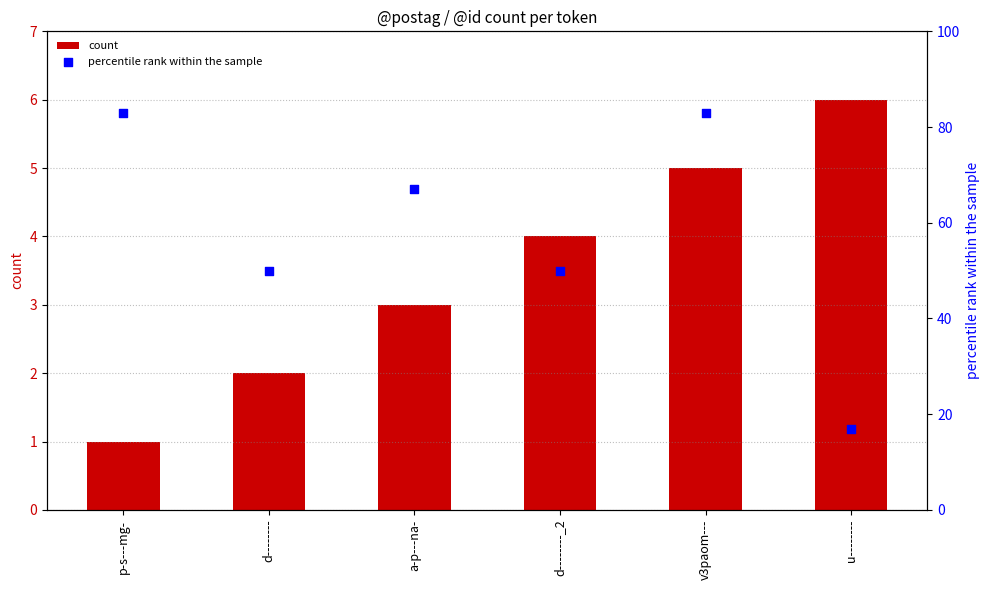

Which series has the largest total across all categories?

percentile rank within the sample